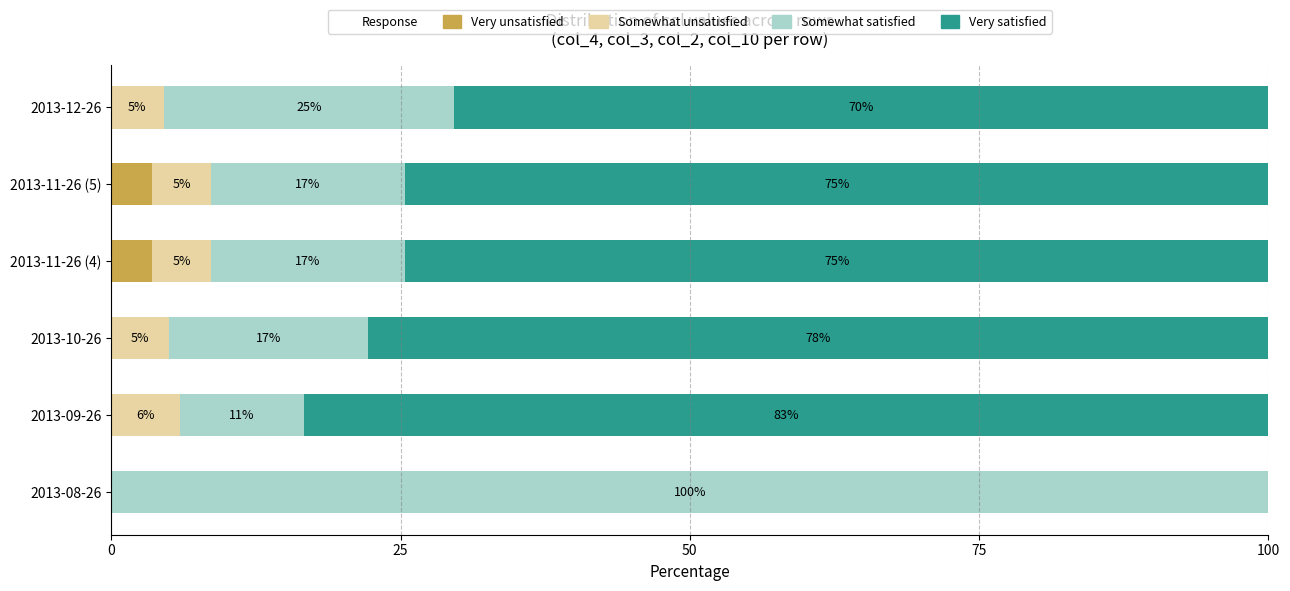

Count the number of data series in this chart.

4